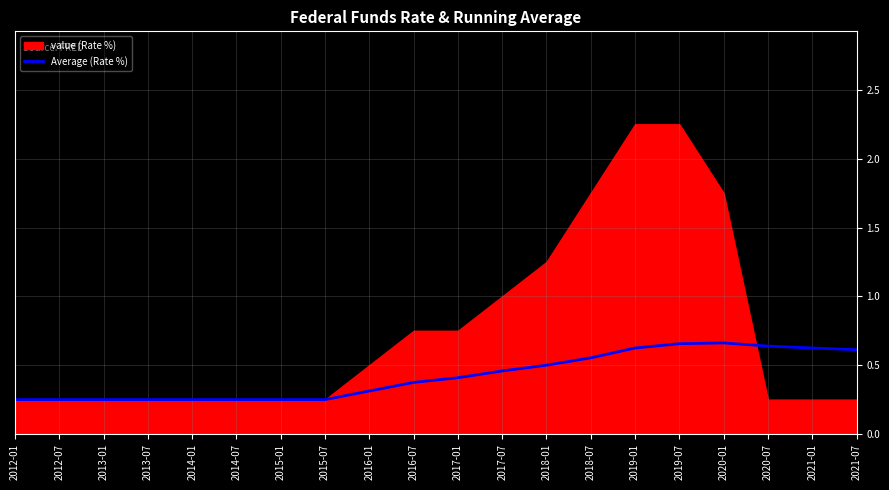

What is the sum of all values?

8.4